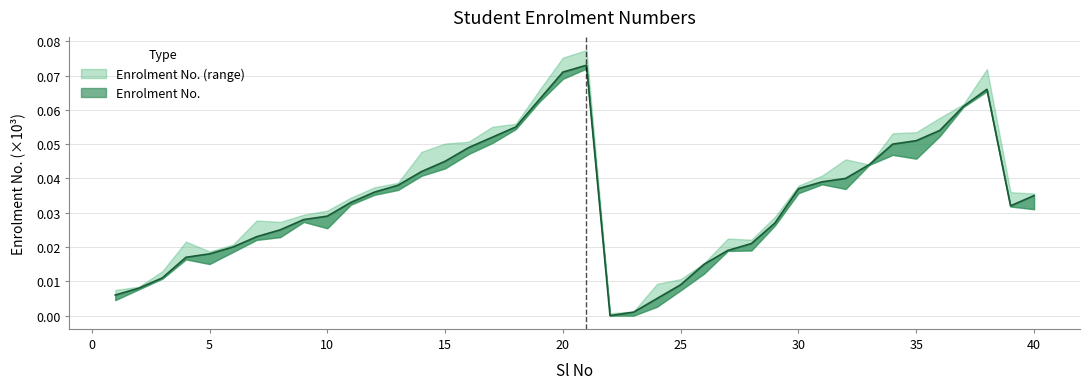

Between 3 and 25, which is larger?

3